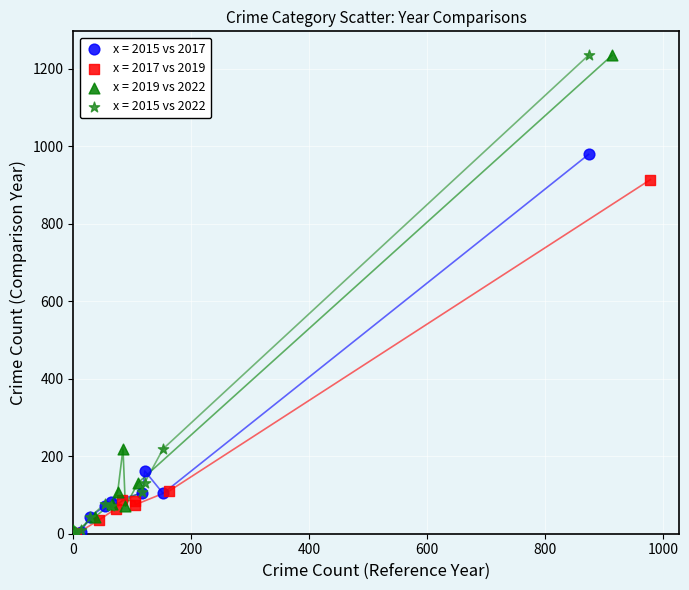

What are all the series names shown in the legend?

x = 2015 vs 2017, x = 2017 vs 2019, x = 2019 vs 2022, x = 2015 vs 2022